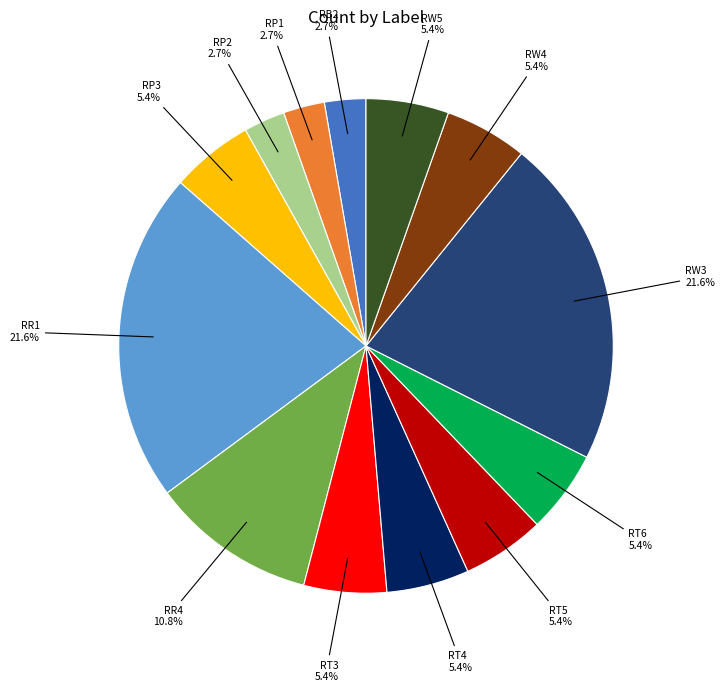

Is there any slice that represents more than half of the pie?

No